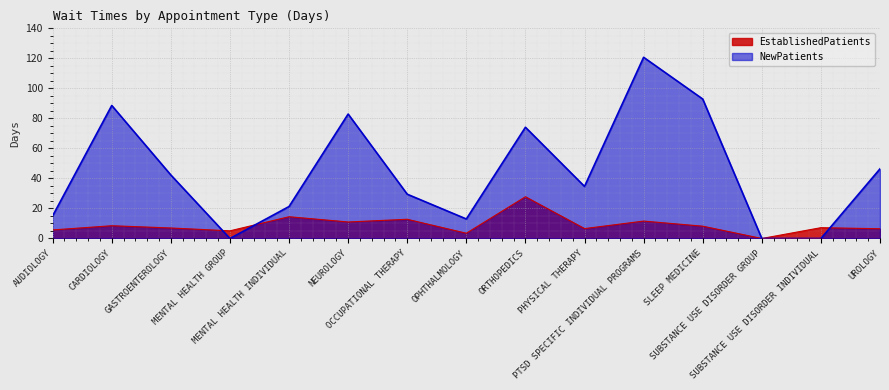

What is the label of the 4th point from the right?

SLEEP MEDICINE